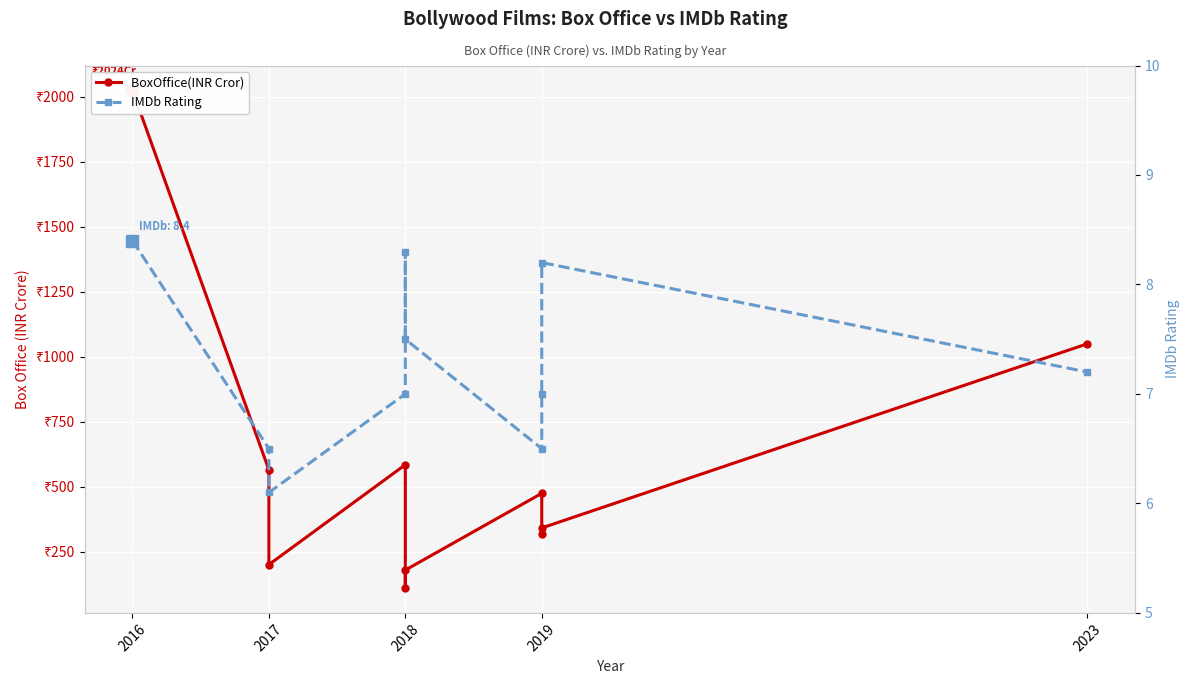

What are all the series names shown in the legend?

BoxOffice(INR Cror), IMDb